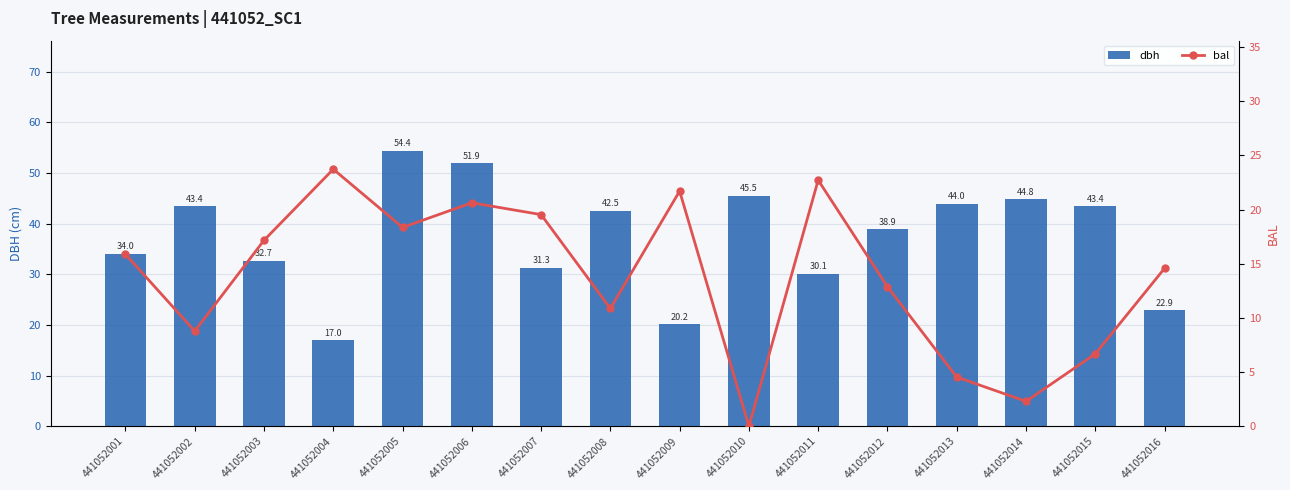

Which series has the largest total across all categories?

dbh